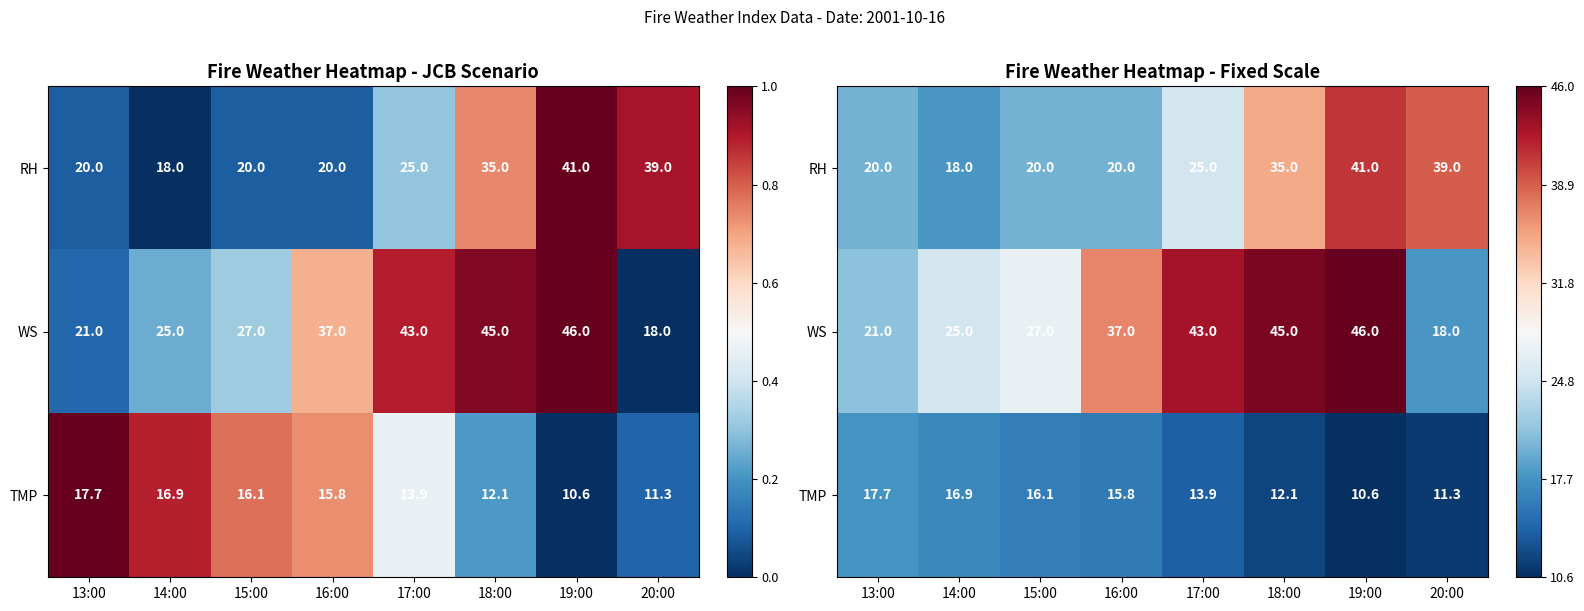

Rank the series by their average value, from lowest to highest.

TMP, RH, WS